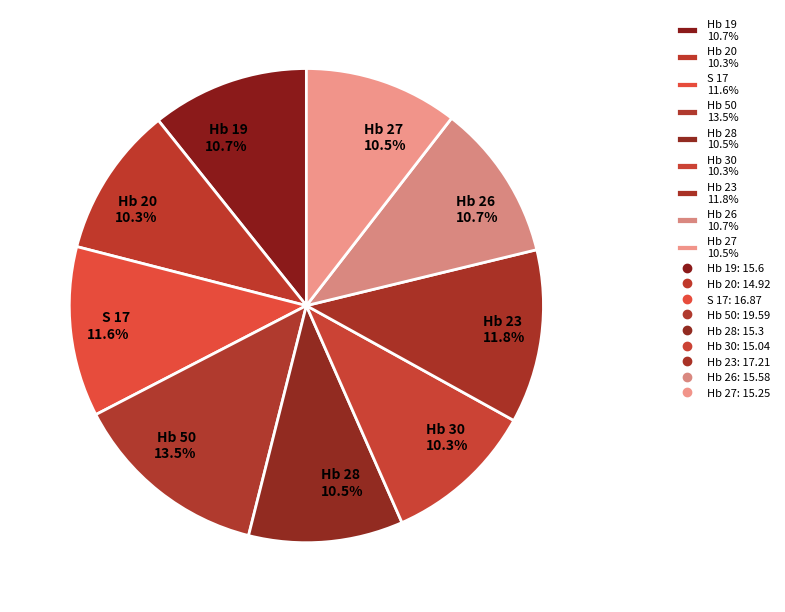

Between S 17 and Hb 27, which is larger?

S 17